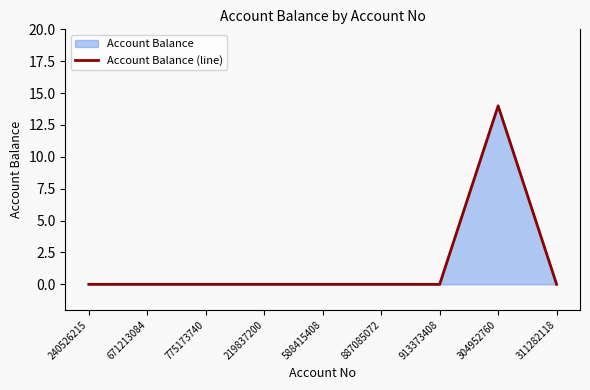

Between 775173740 and 887085072, which is larger?

775173740